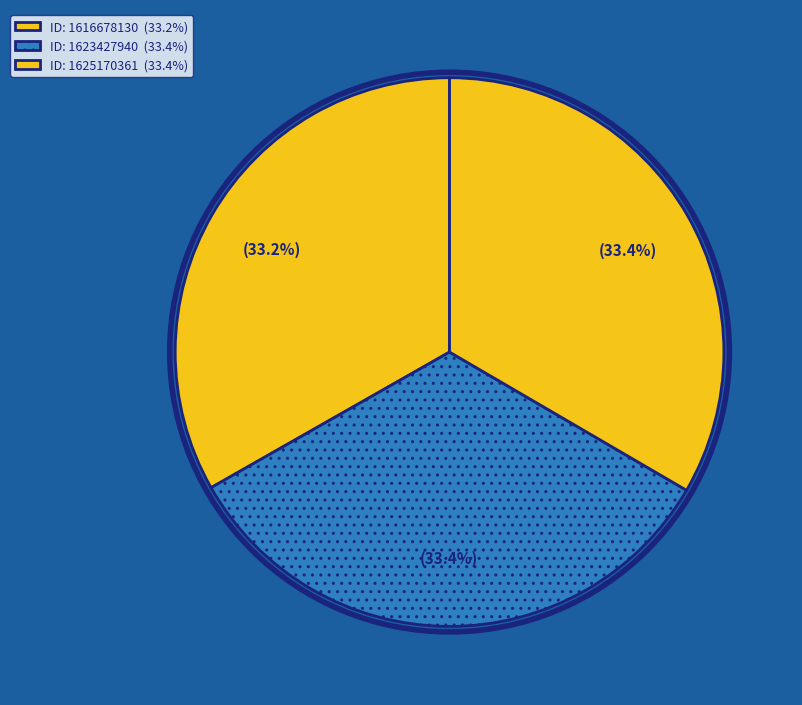

How many slices are in this pie chart?

3